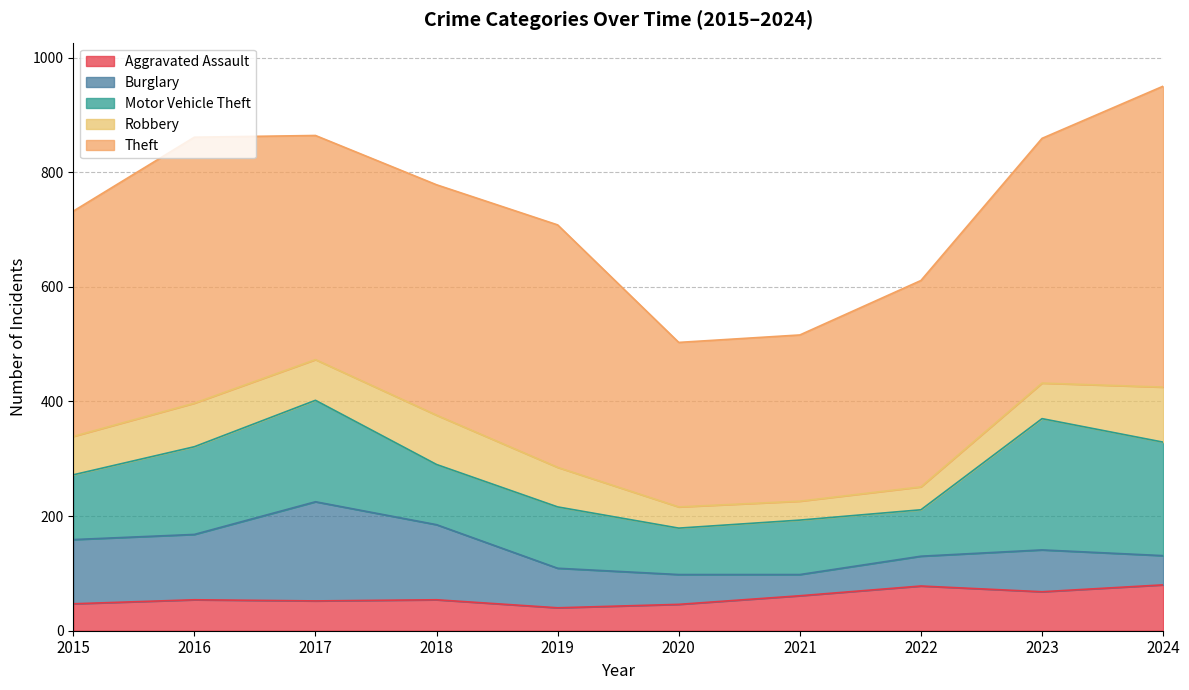

Between 2023 and 2016, which is larger?

2023